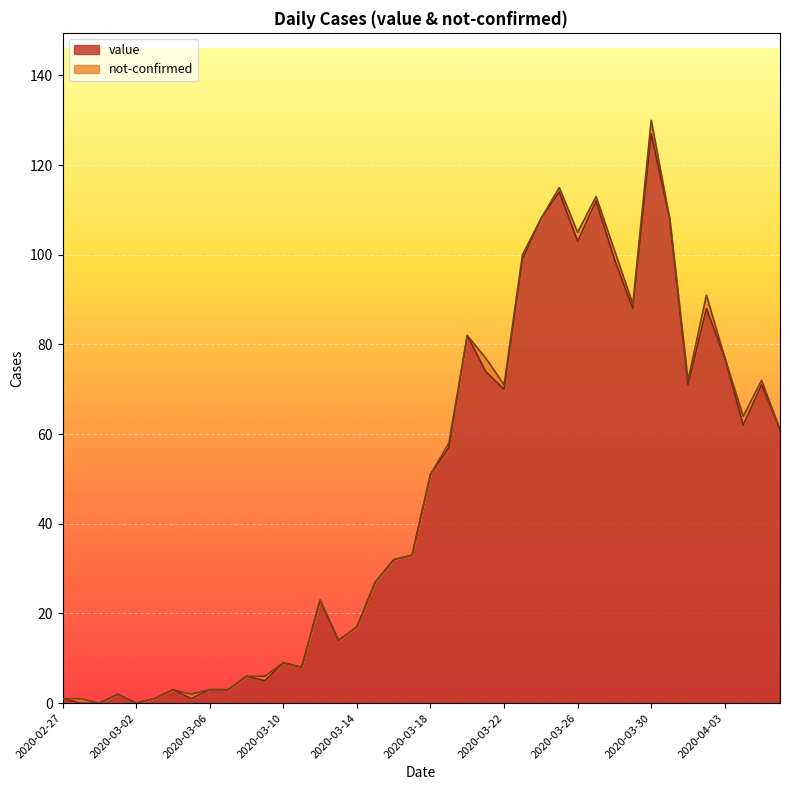

What is the change in value from 2020-03-16 to 2020-03-31?

+76